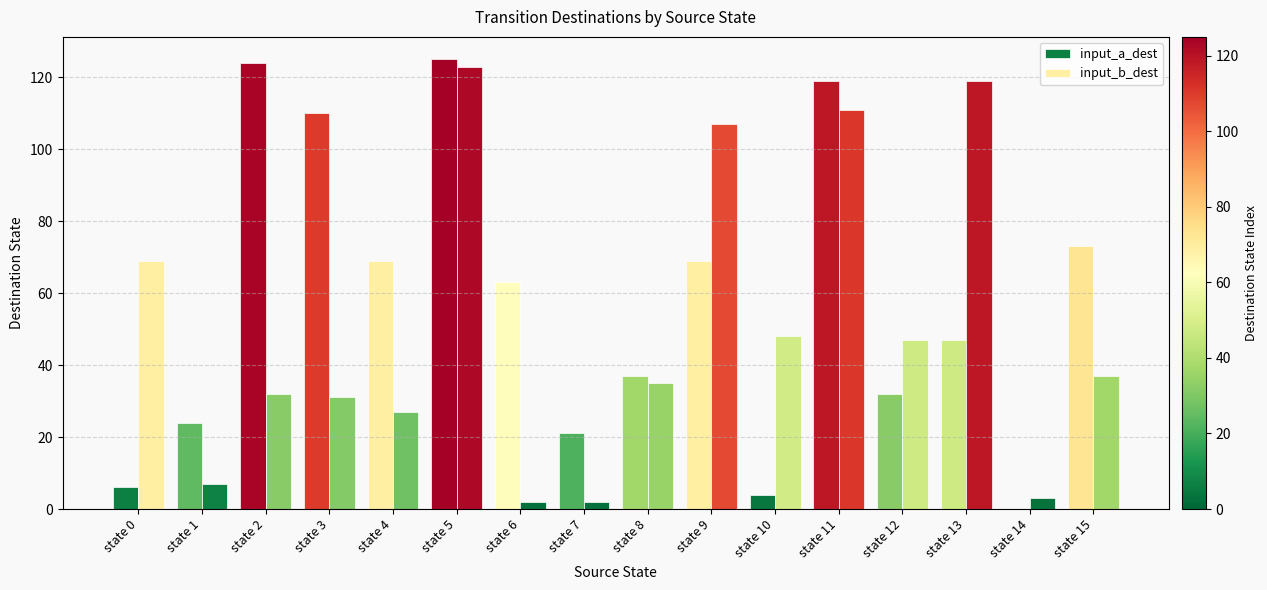

At which label does input_a_dest first exceed 63?

state 2